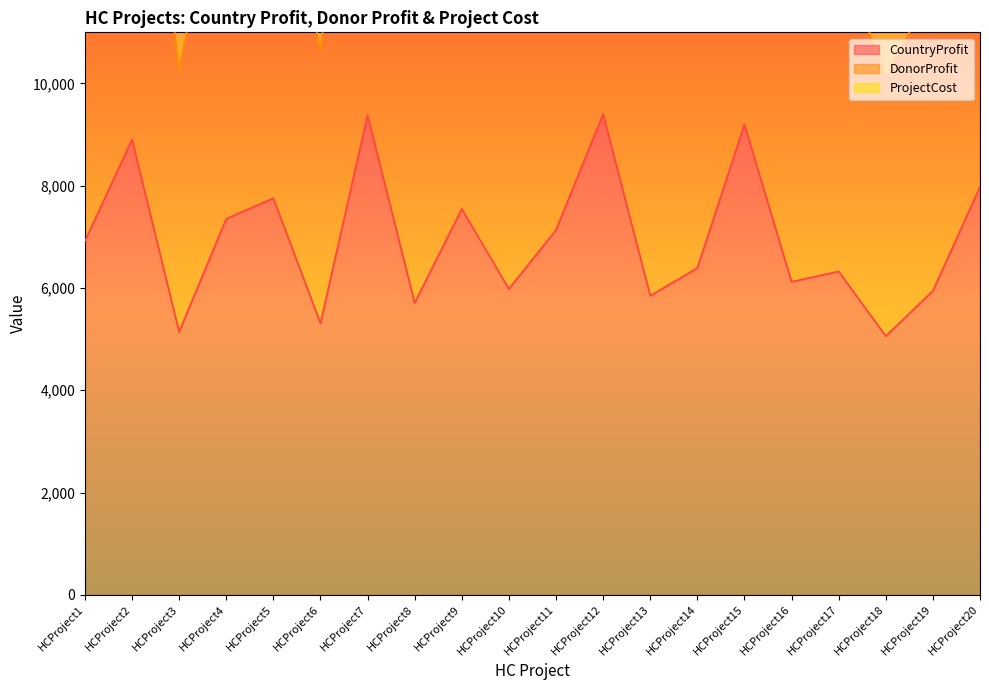

The DonorProfit series shows 5058 at HCProject18. True or false?

True